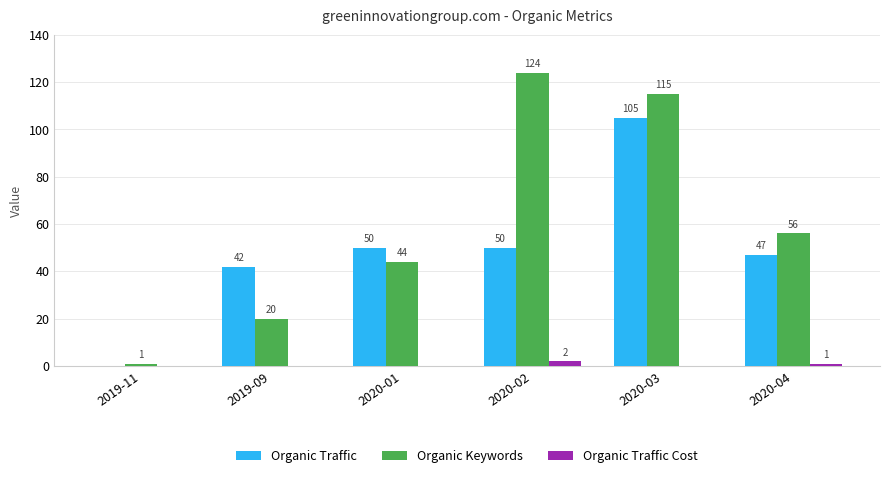

Which series has the widest spread of values?

Organic Keywords